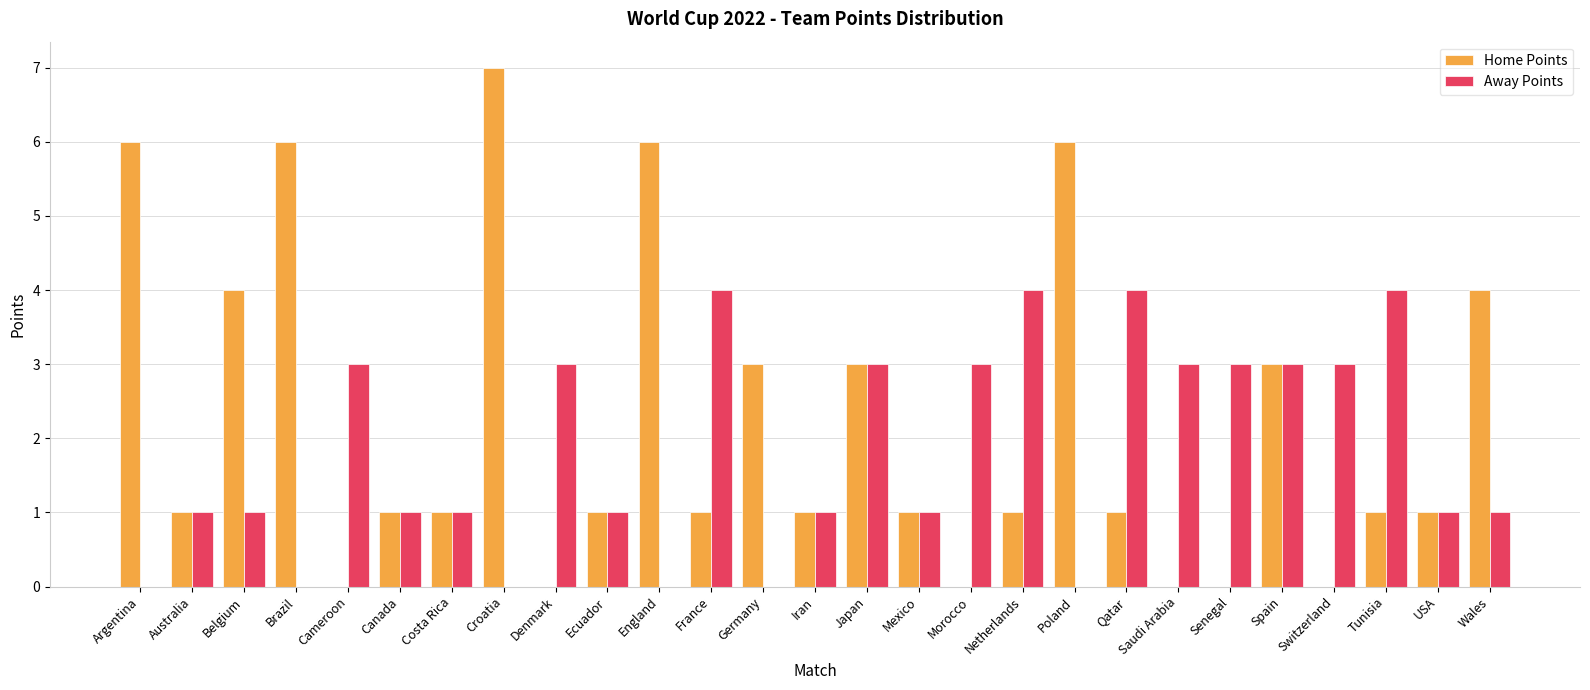

Does the chart contain stacked bars?

No